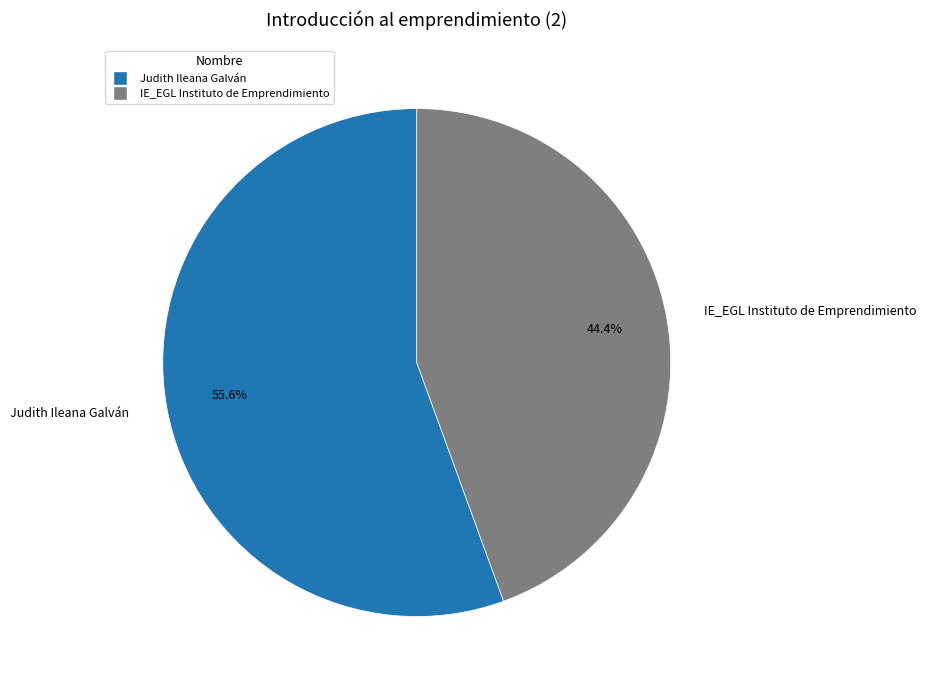

Combined, do IE_EGL Instituto de Emprendimiento and Judith Ileana Galván account for over 50%?

Yes